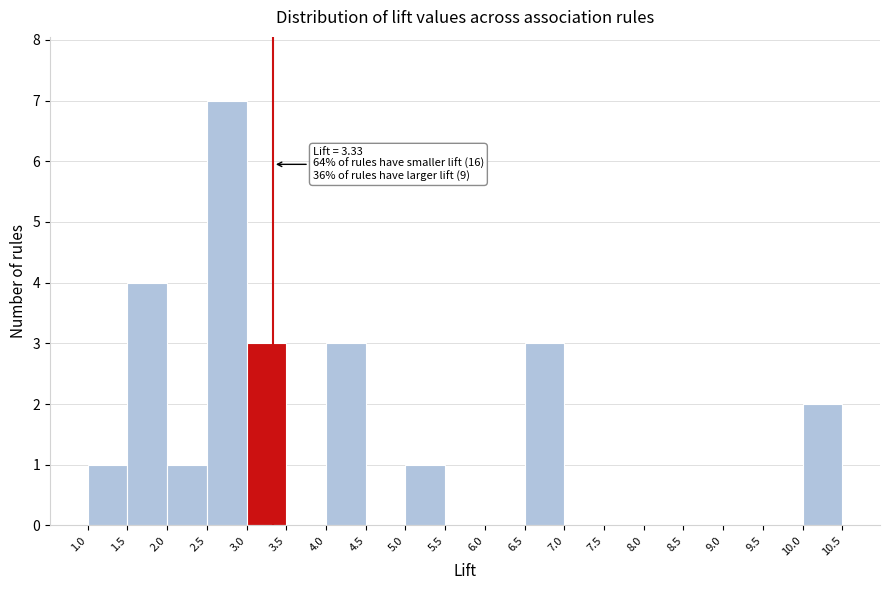

Which range on the x-axis has the tallest bar?

2.5 to 3.0